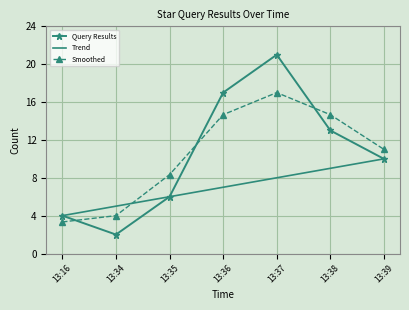

What is the average value of the Trend series?

7.0